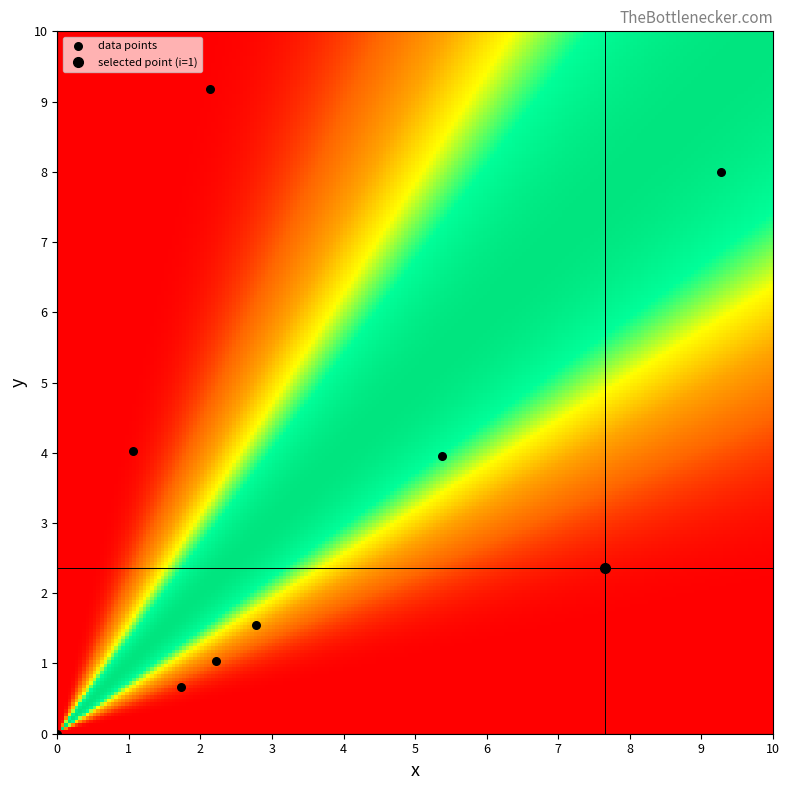

Count the number of points in this scatter plot.

9